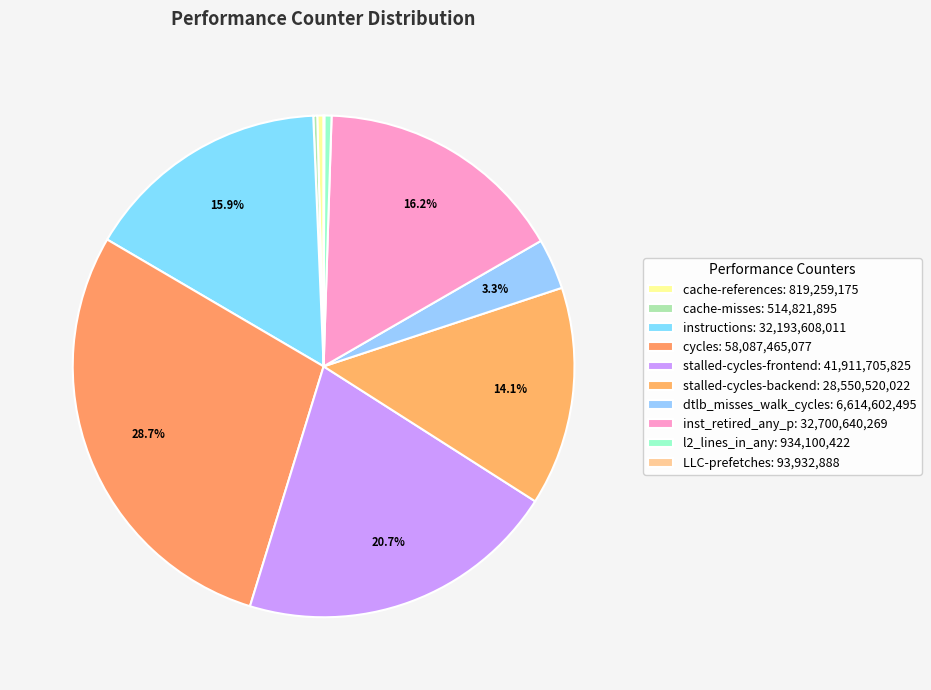

To the nearest percent, what is the difference between the cache-misses and inst_retired_any_p slice percentages?

16%